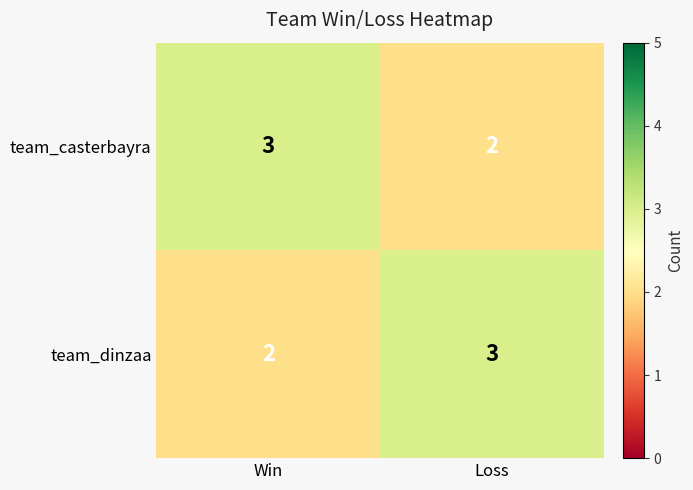

At Win, list the series in order from largest to smallest.

team_casterbayra, team_dinzaa